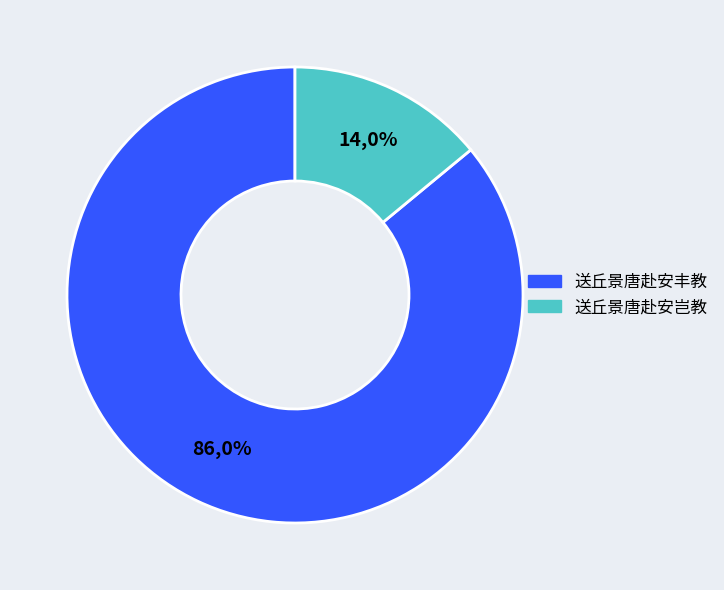

Which slice is the largest?

送丘景唐赴安丰教